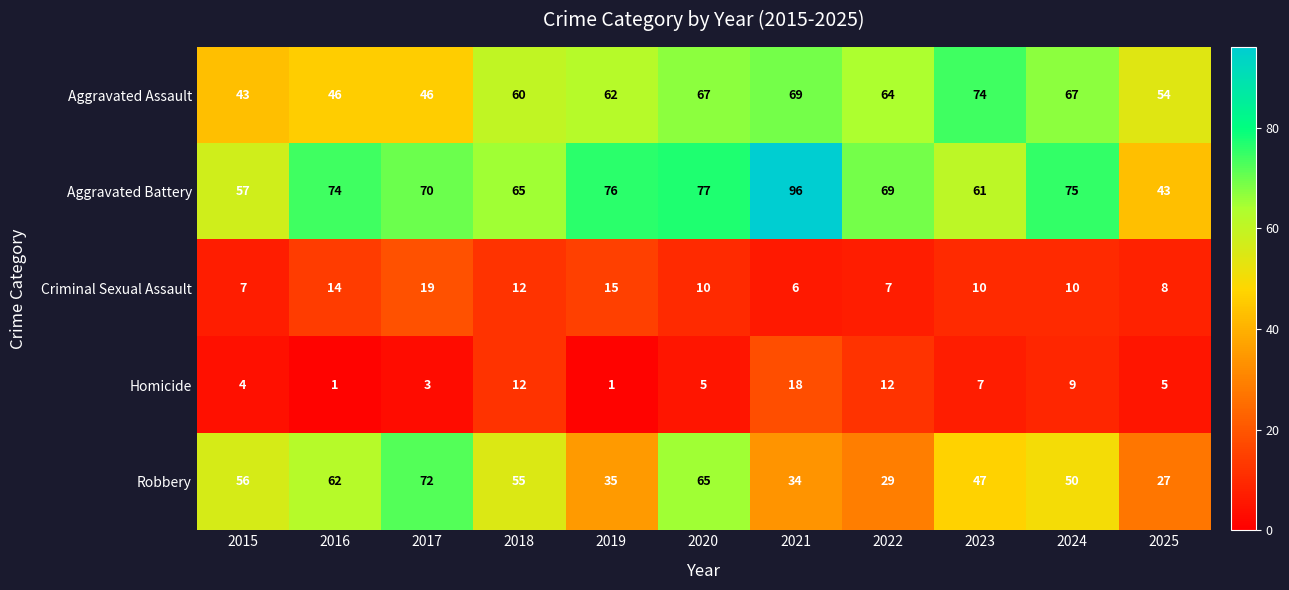

Is it true that Homicide equals 2 at 2017?

False